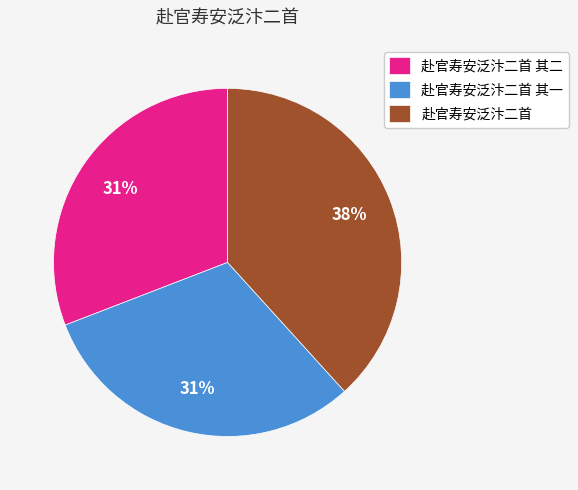

What is the largest slice in the pie chart?

赴官寿安泛汴二首